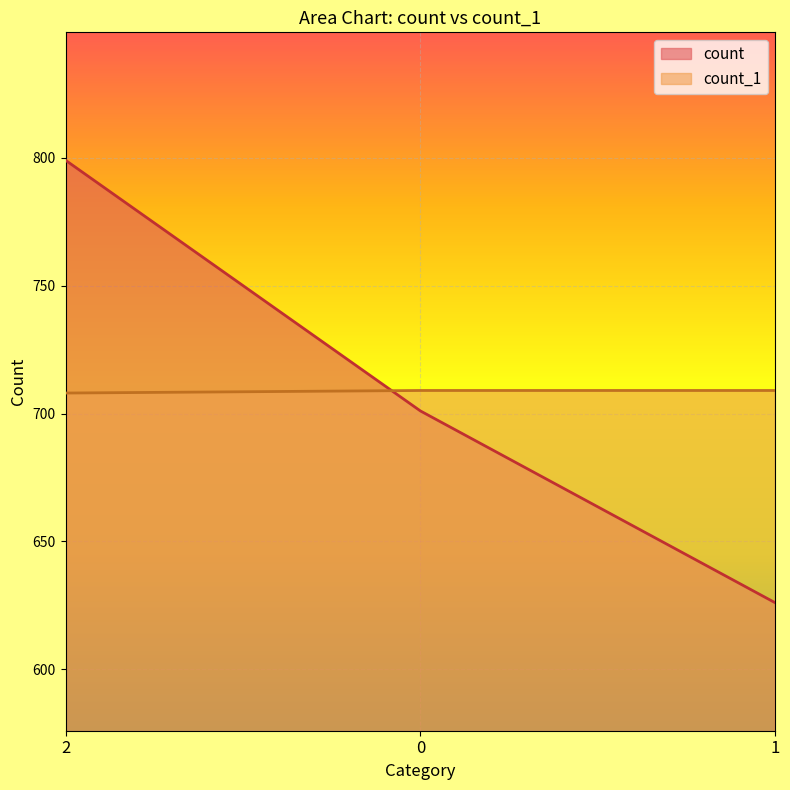

Reading left to right, transcribe all the data shown in this chart.

count: 2=799	0=701	1=626
count_1: 2=708	0=709	1=709